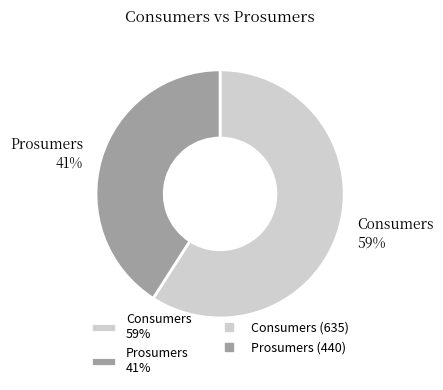

How many slices are in this pie chart?

2